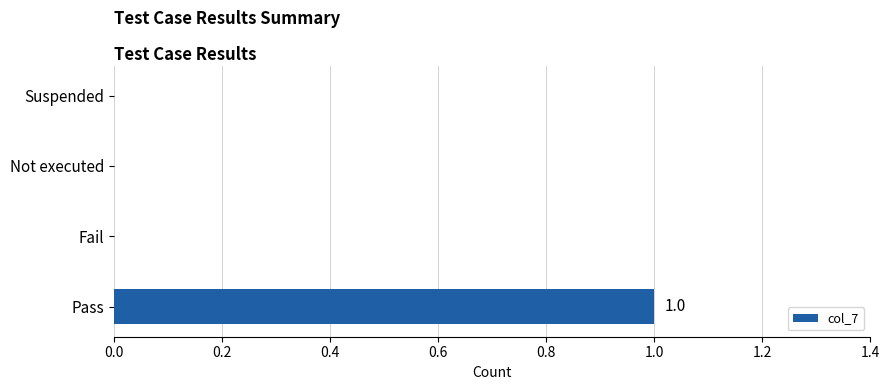

Reading bottom to top, list all the values displayed in this chart.

Pass=1	Fail=0	Not executed=0	Suspended=0